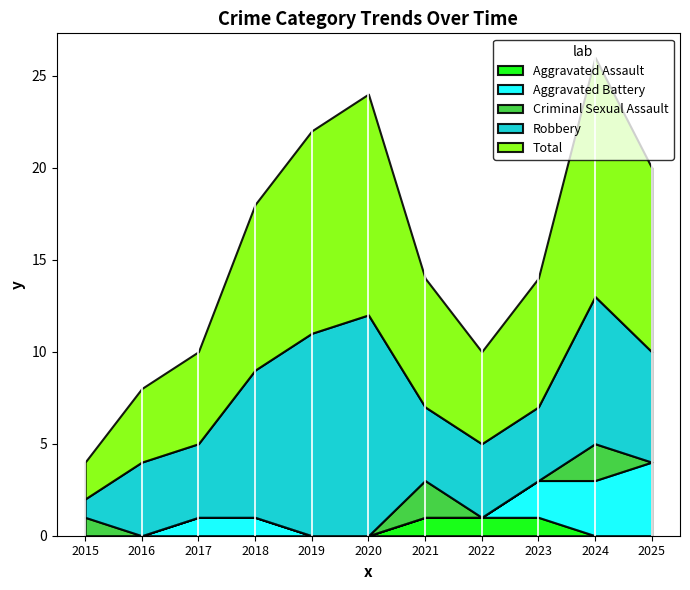

Which series has the widest spread of values?

Robbery